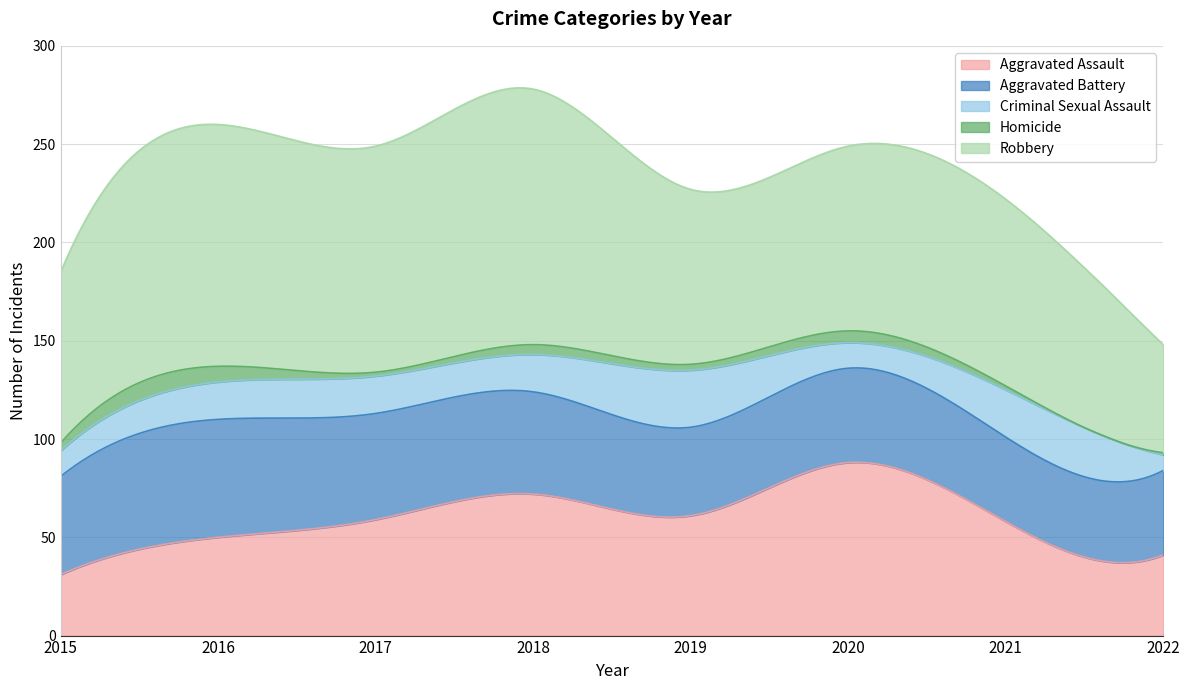

What is the total value across all series at 2017?

249